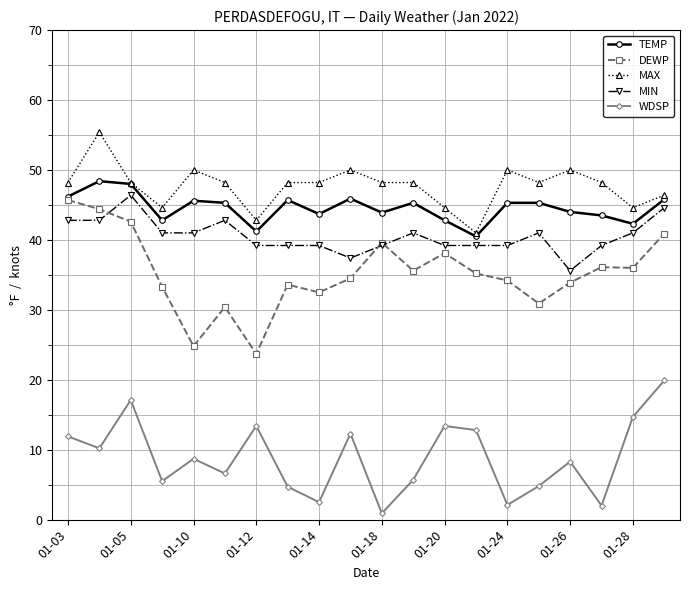

Which series has the largest total across all categories?

MAX